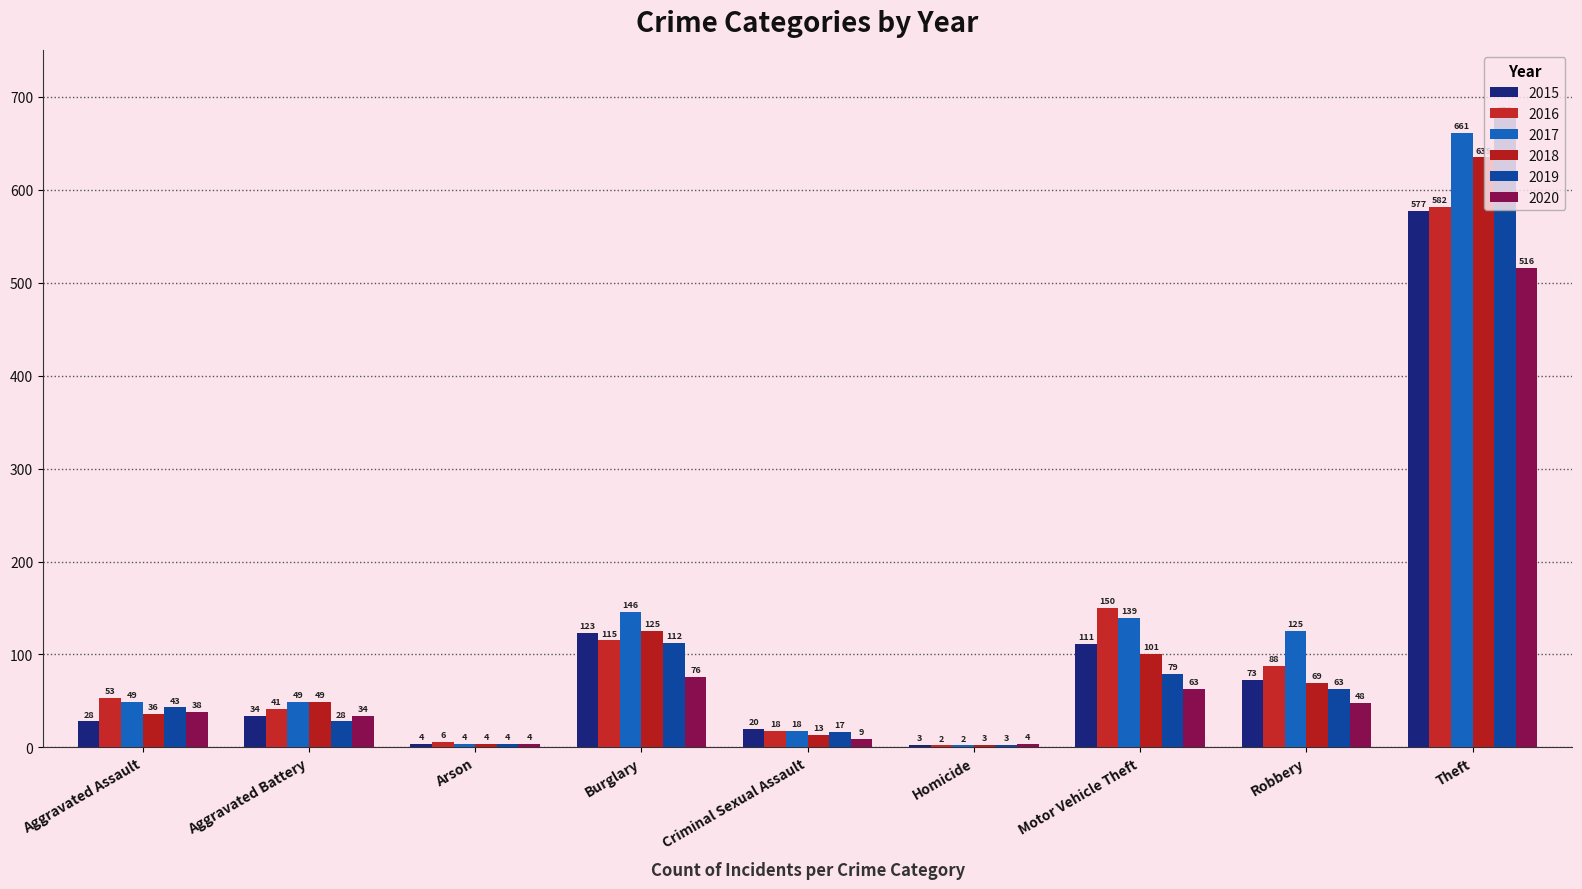

Is it true that 2018 equals 21 at Robbery?

False